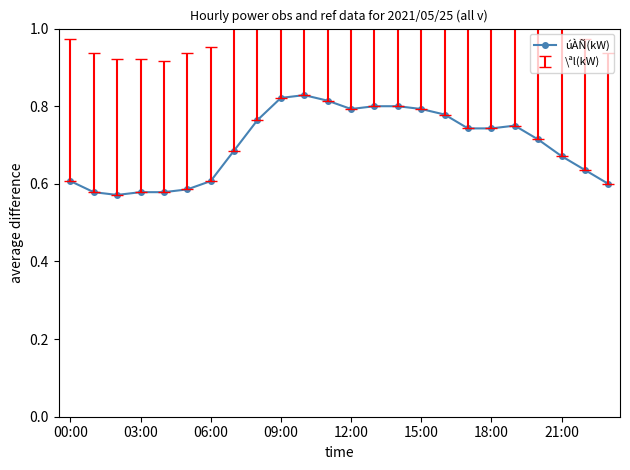

How many lines are shown in the chart?

1